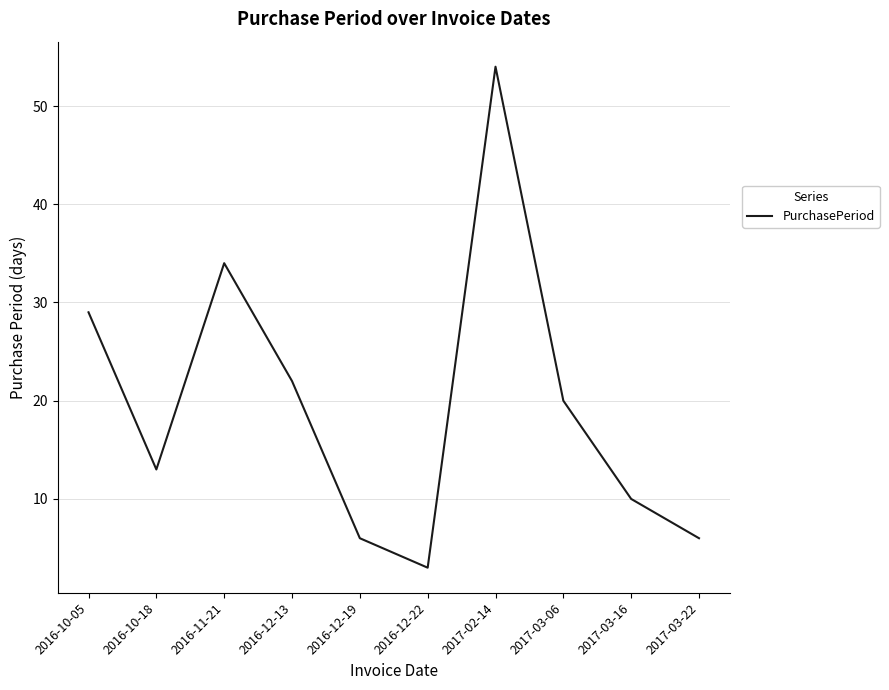

What is the approximate value at 2017-03-22?

6